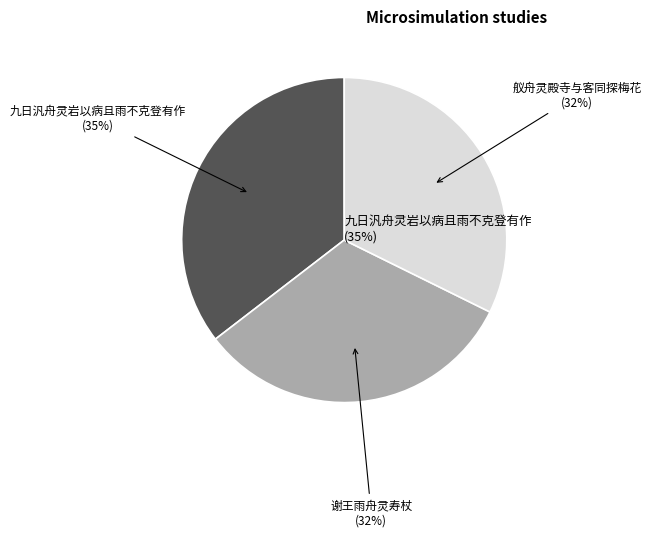

To the nearest percent, what is the average slice percentage?

33%